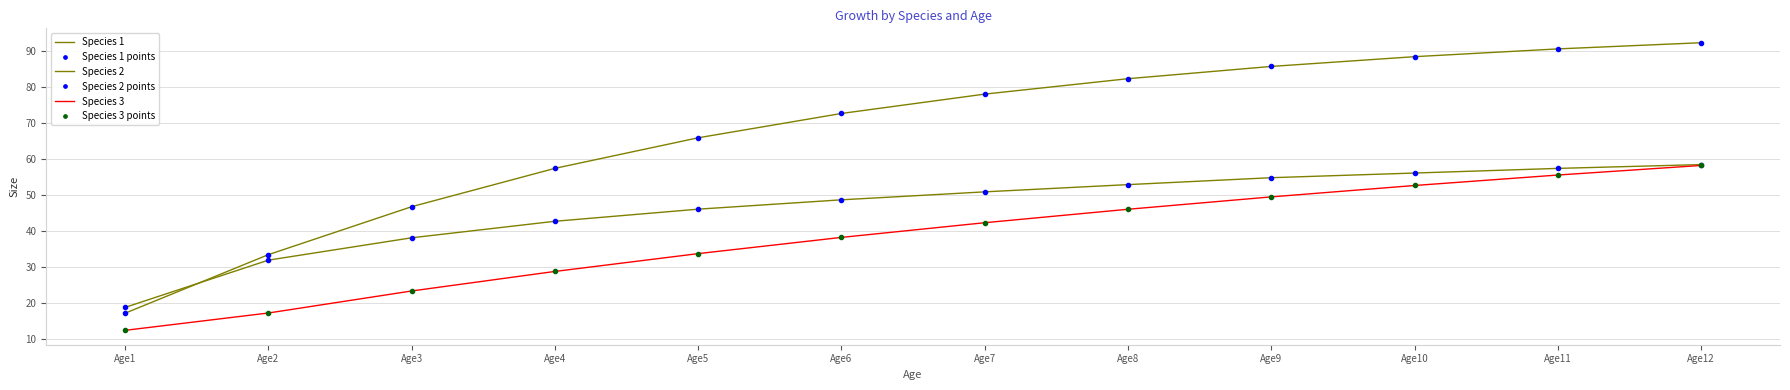

At which category is the sum across all series the highest?

Age12